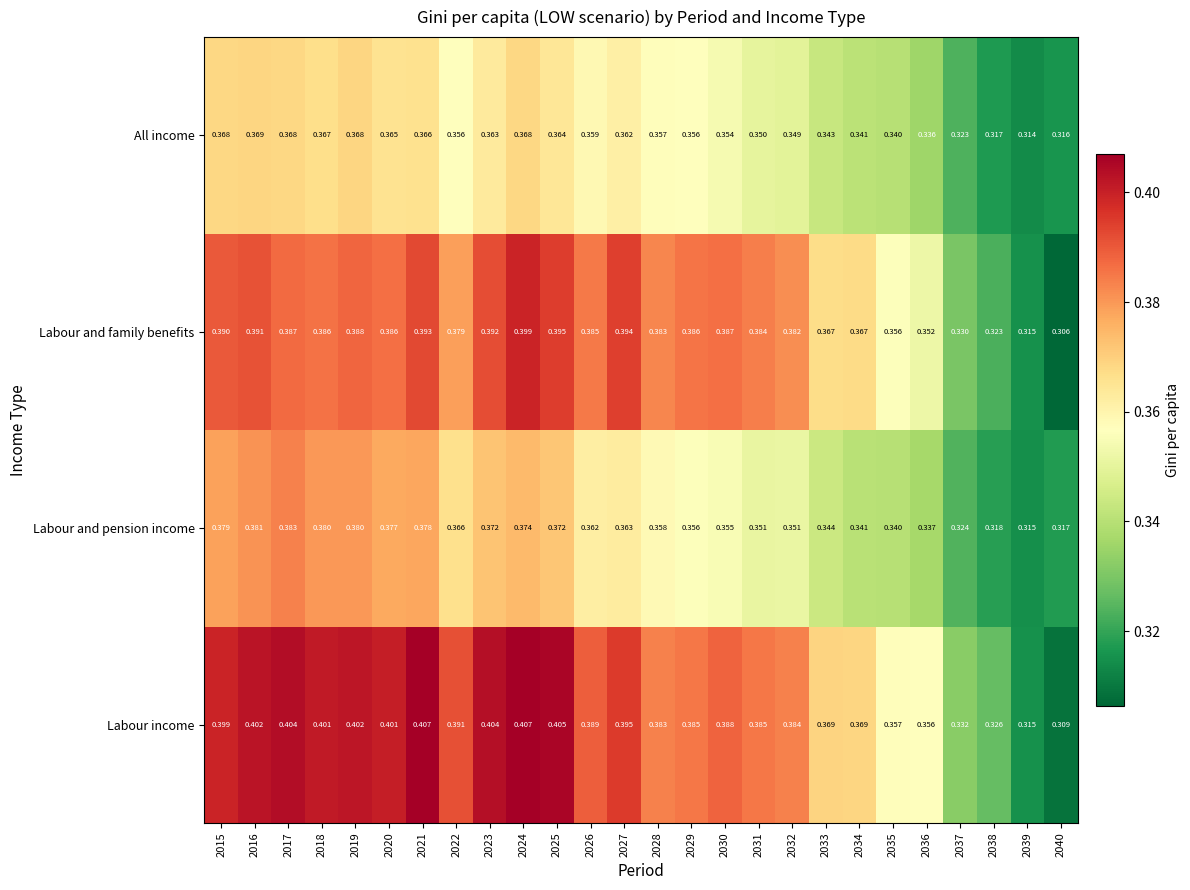

Rank the series by their average value, from lowest to highest.

All income, Labour and pension income, Labour and family benefits, Labour income